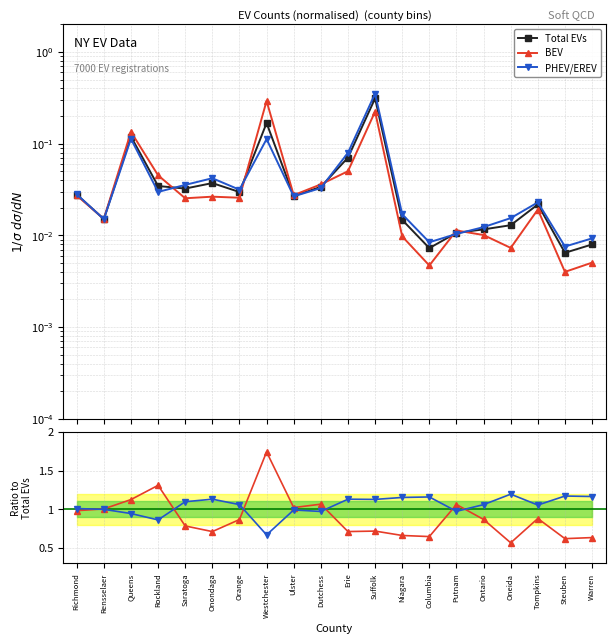

At how many categories does at least one series exceed 0?

20